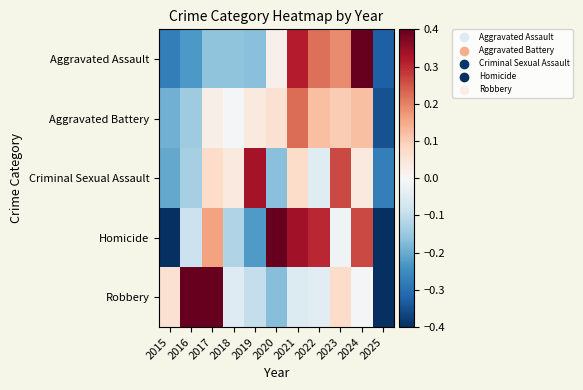

Reading left to right, list all the values displayed in this chart.

Aggravated Assault: 2015=-0.3	2016=-0.2	2017=-0.2	2018=-0.2	2019=-0.2	2020=0.0	2021=0.3	2022=0.2	2023=0.2	2024=0.6	2025=-0.3
Aggravated Battery: 2015=-0.2	2016=-0.1	2017=0.0	2018=-0.0	2019=0.0	2020=0.1	2021=0.2	2022=0.1	2023=0.1	2024=0.1	2025=-0.3
Criminal Sexual Assault: 2015=-0.2	2016=-0.1	2017=0.1	2018=0.0	2019=0.3	2020=-0.2	2021=0.1	2022=-0.0	2023=0.3	2024=0.0	2025=-0.3
Homicide: 2015=-0.5	2016=-0.1	2017=0.2	2018=-0.1	2019=-0.2	2020=0.4	2021=0.3	2022=0.3	2023=-0.0	2024=0.3	2025=-0.6
Robbery: 2015=0.1	2016=0.4	2017=0.5	2018=-0.1	2019=-0.1	2020=-0.2	2021=-0.1	2022=-0.0	2023=0.1	2024=-0.0	2025=-0.6